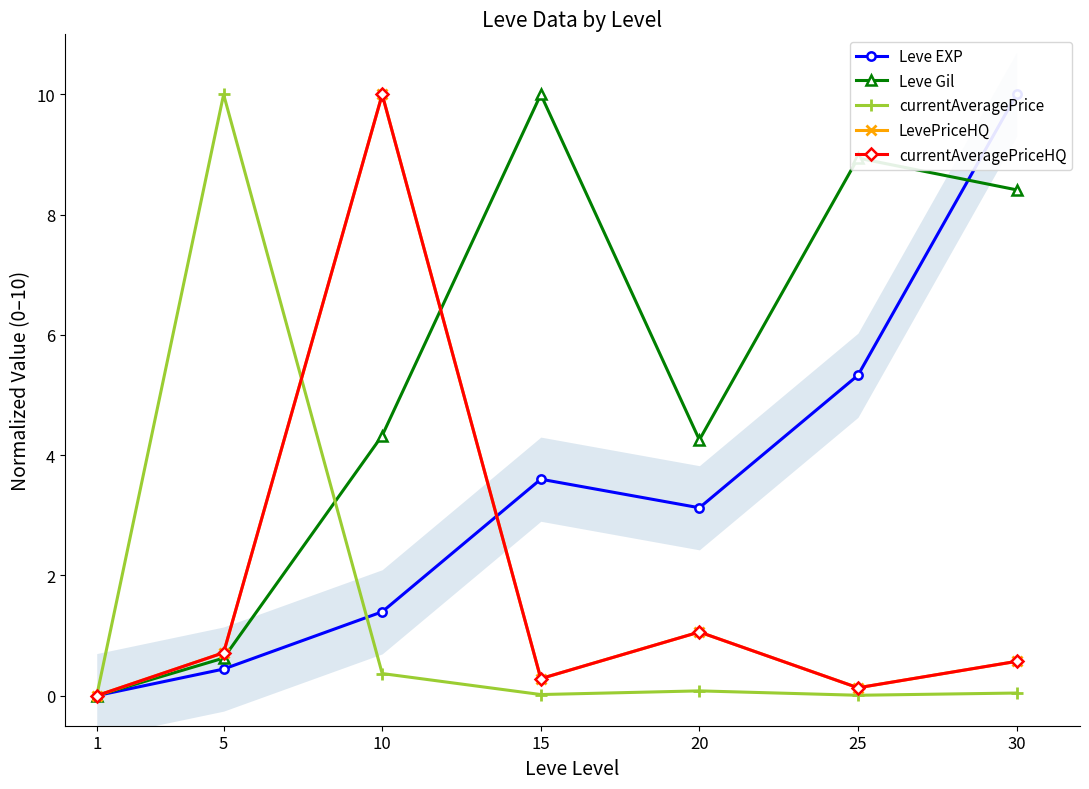

What is the difference between the second highest and minimum values in the Leve EXP series?

5.3